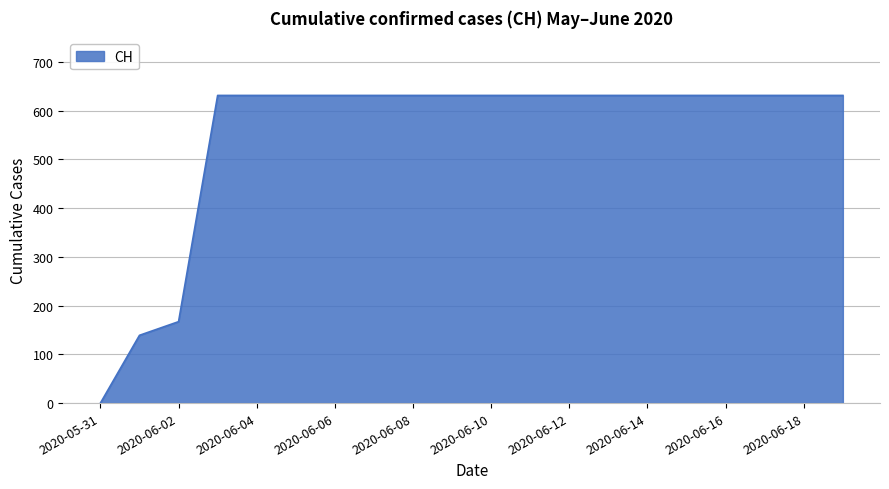

What is the maximum value shown in the chart?

631